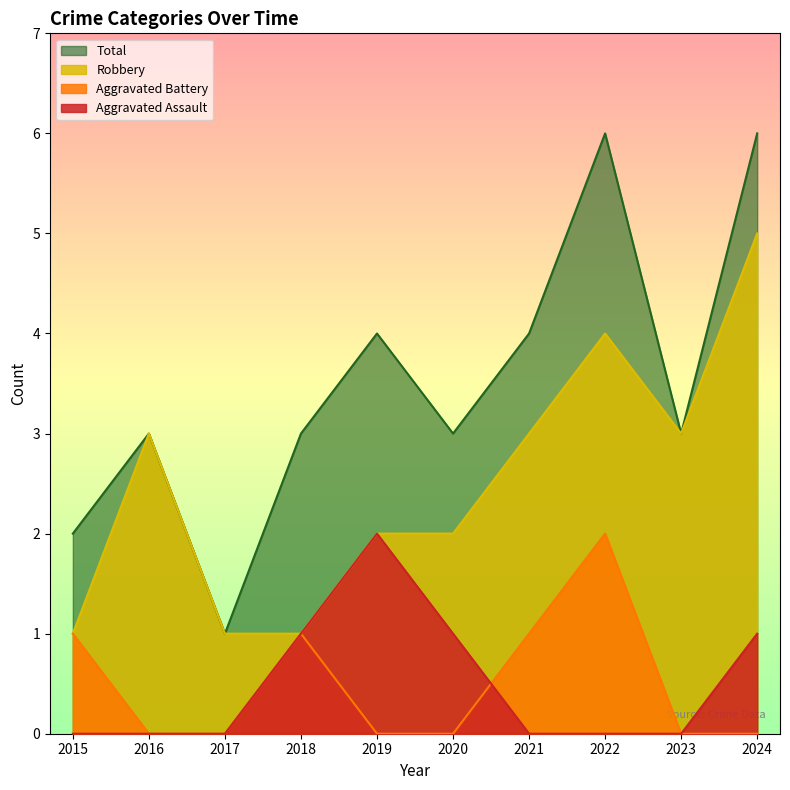

What is the difference between the highest and lowest values at 2023?

3